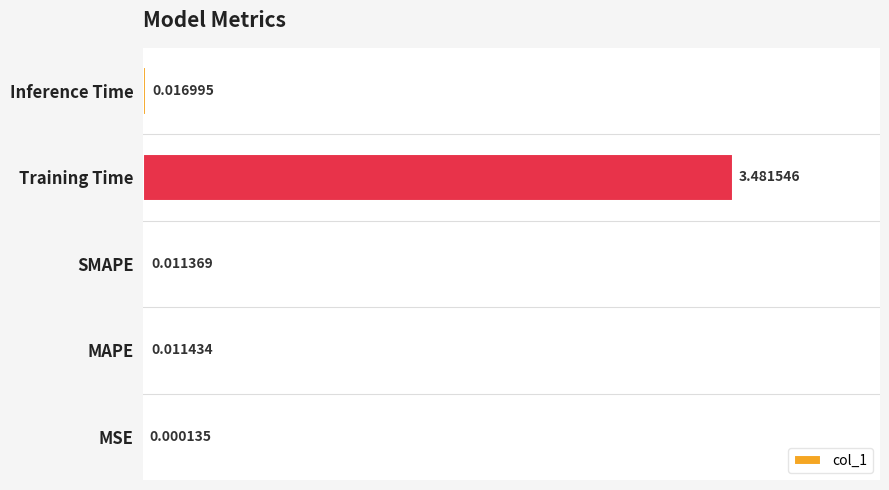

Are the bars grouped side by side (vs. stacked)?

No